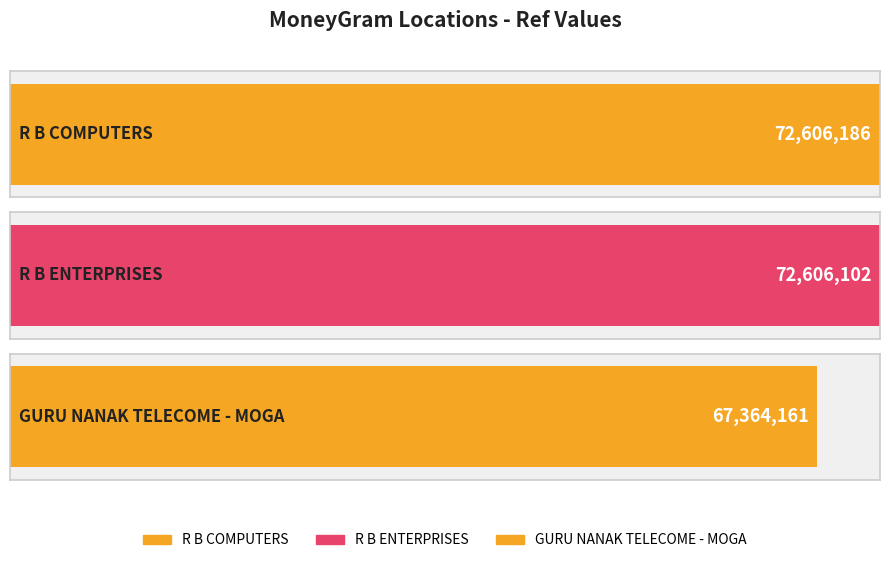

Which has a higher value, R B COMPUTERS or GURU NANAK TELECOME - MOGA?

R B COMPUTERS